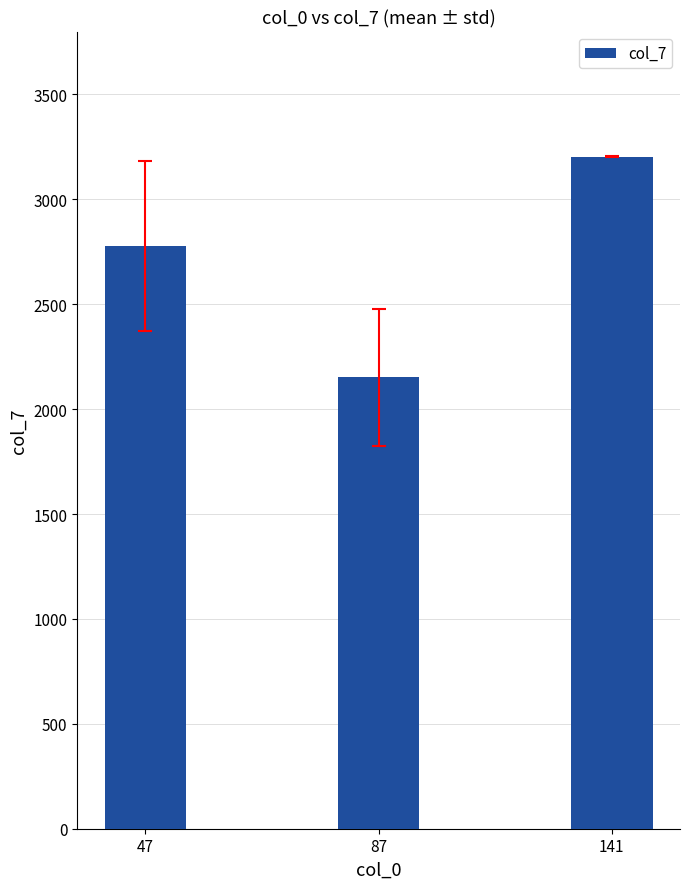

True or false: the data shows 3288.3 at 87.

False